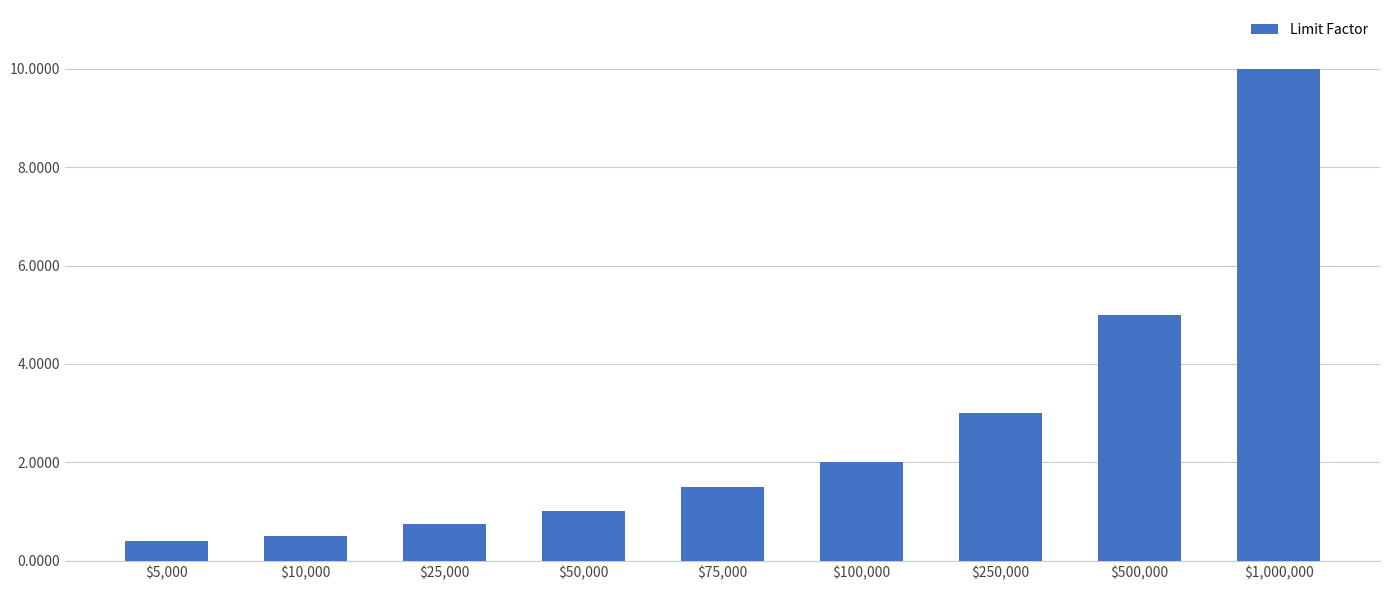

Is it true that the value at $500,000 is 5.0?

True